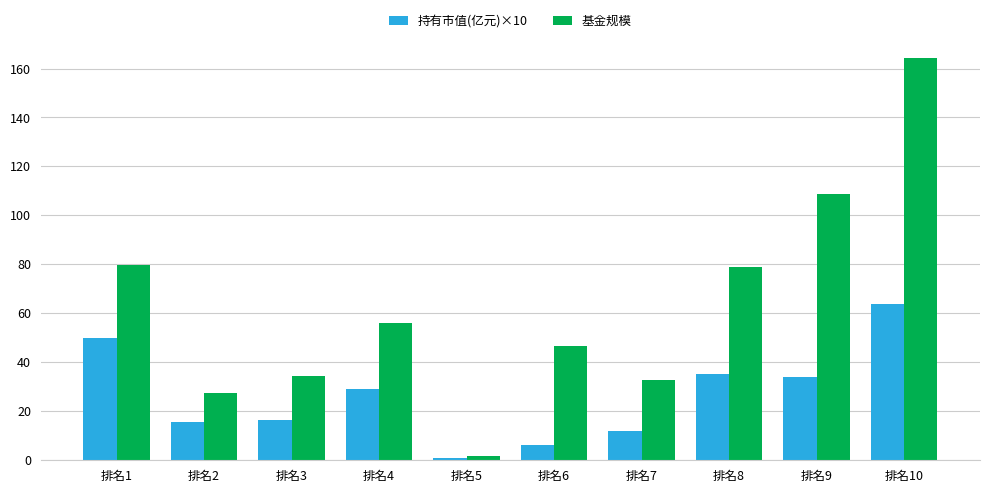

The value of 基金规模 at 排名3 is 8.1. True or false?

False